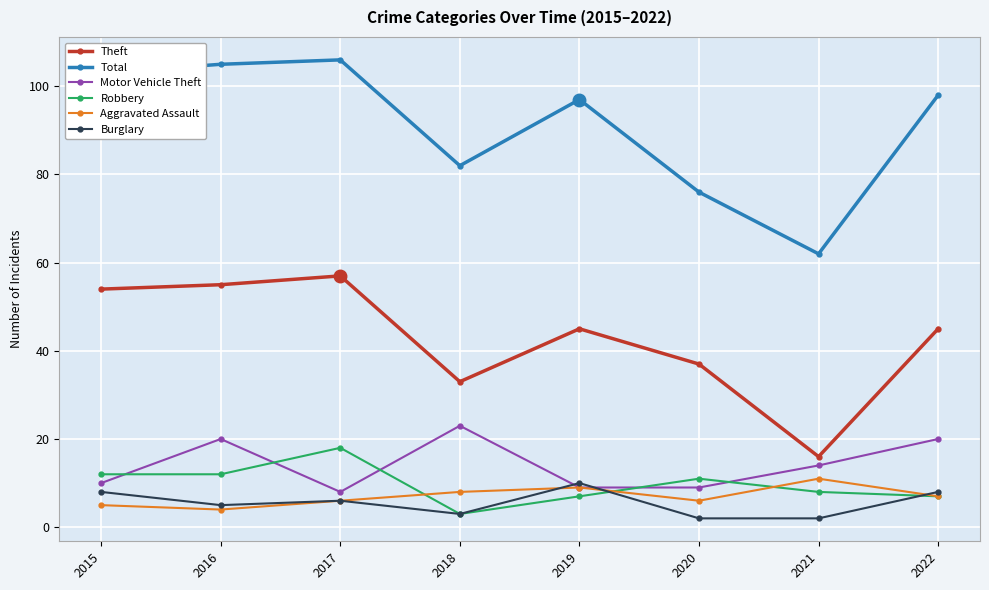

Which series has the largest range (max minus min)?

Total